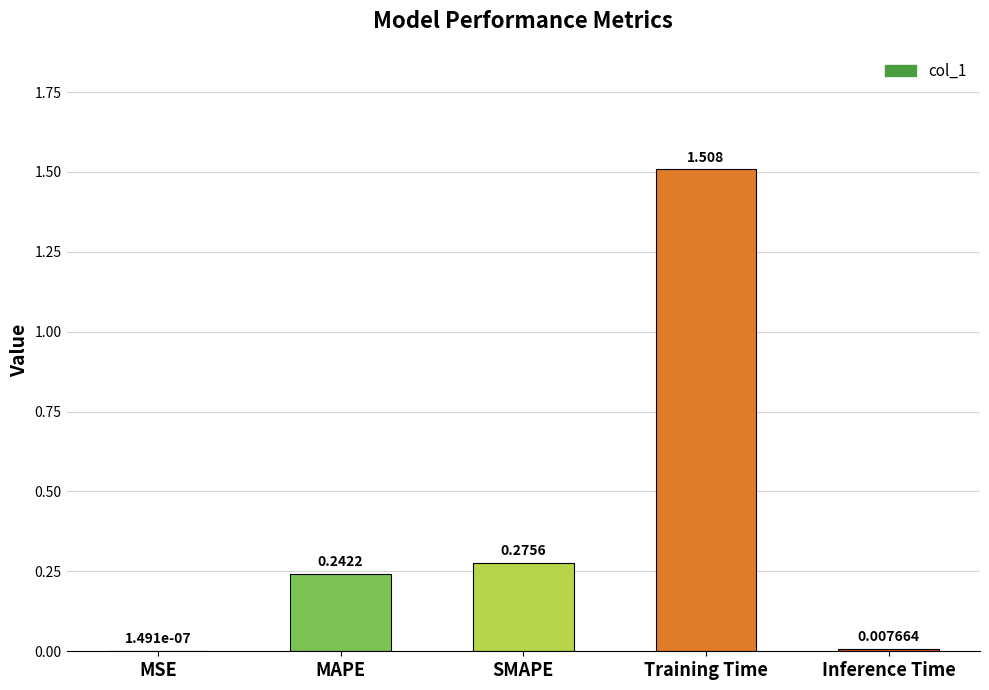

Between Training Time and Inference Time, which is larger?

Training Time